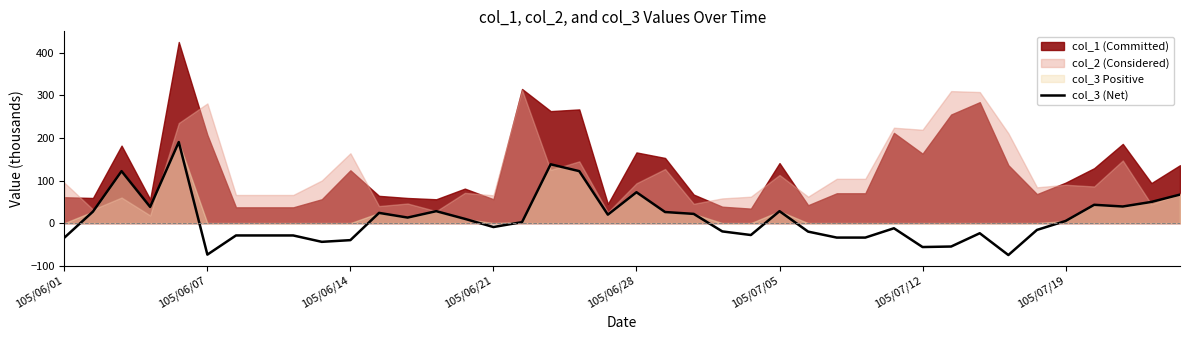

How many lines are shown in the chart?

1